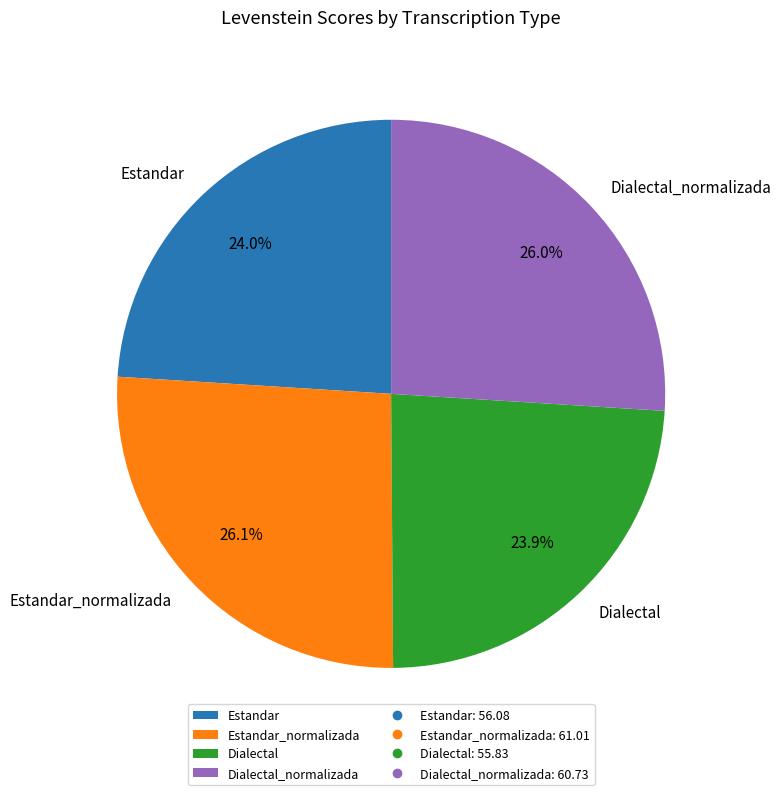

Does any single category account for the majority?

No